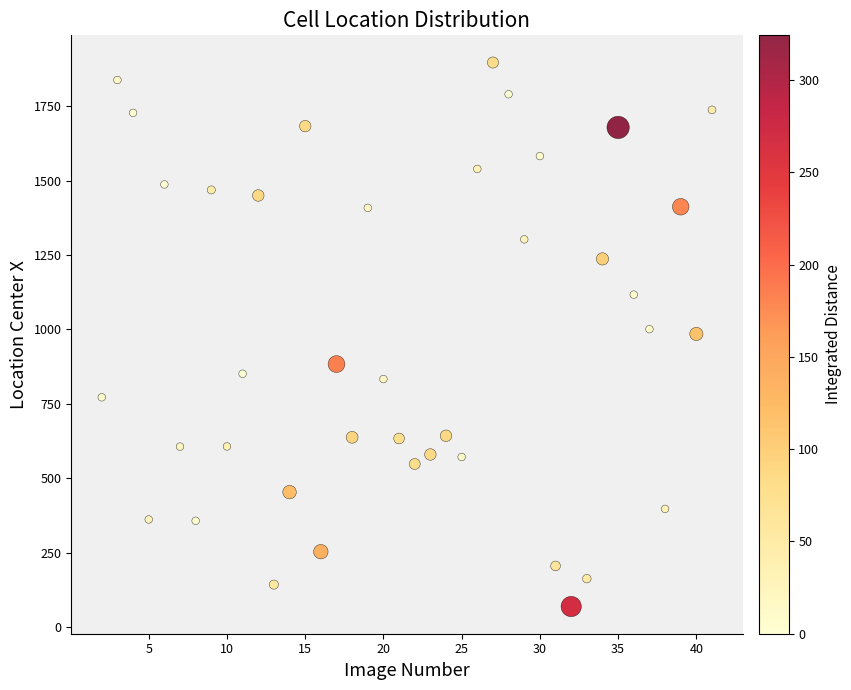

What is the range of Y values (max minus min)?

1826.6